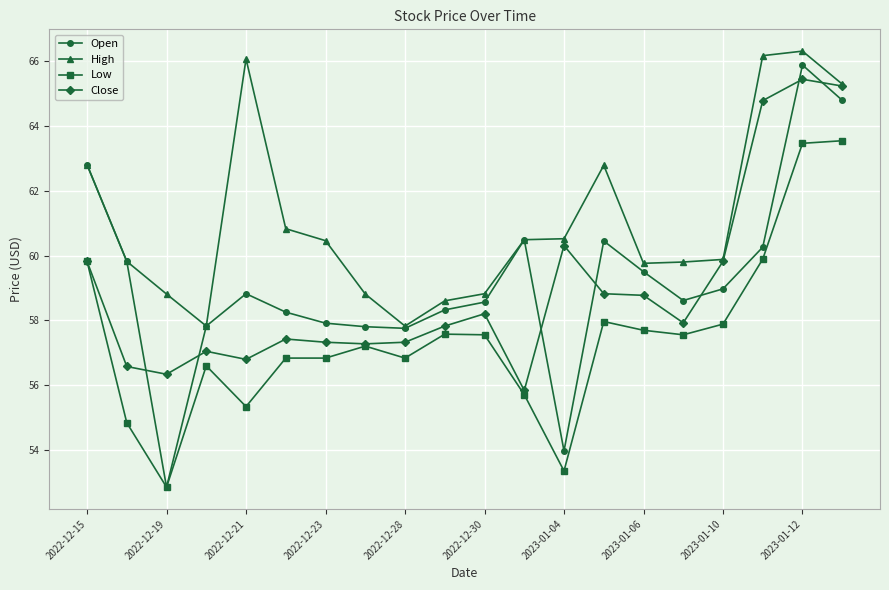

Which series has the widest spread of values?

Open